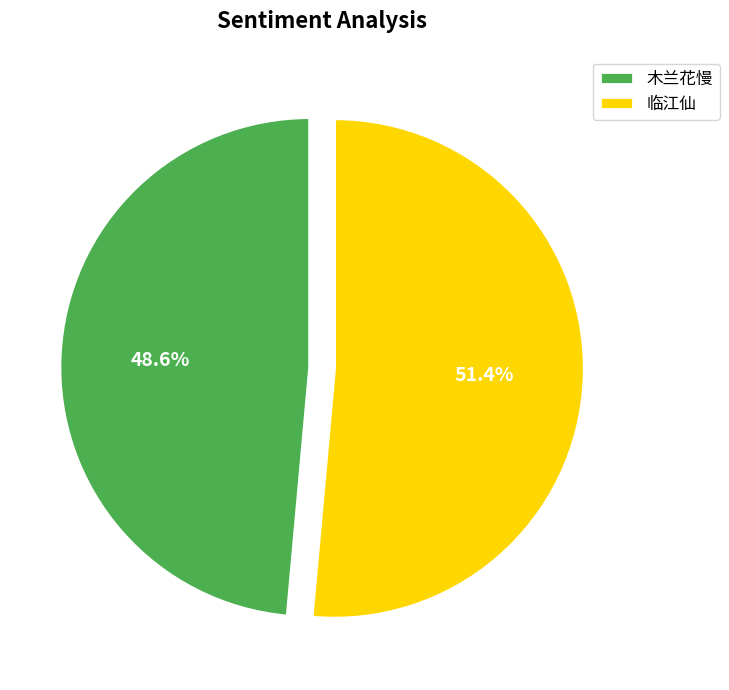

How much of the chart is everything except 木兰花慢?

51.4%